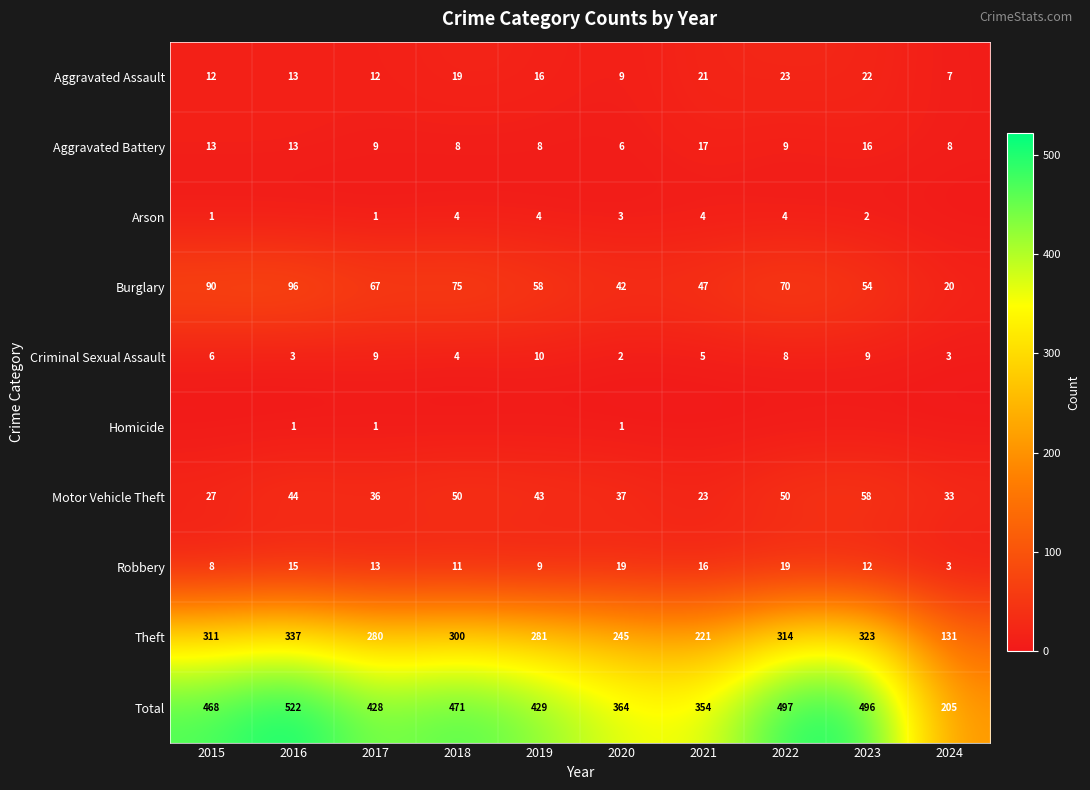

Which has a higher value, 2024 or 2022?

2022